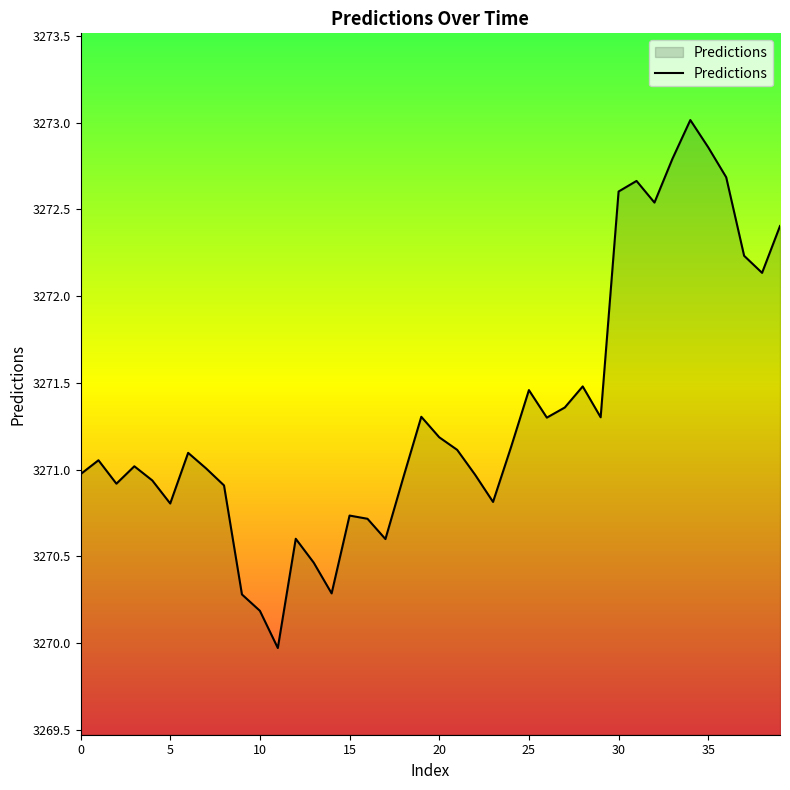

What is the average value?

3271.3